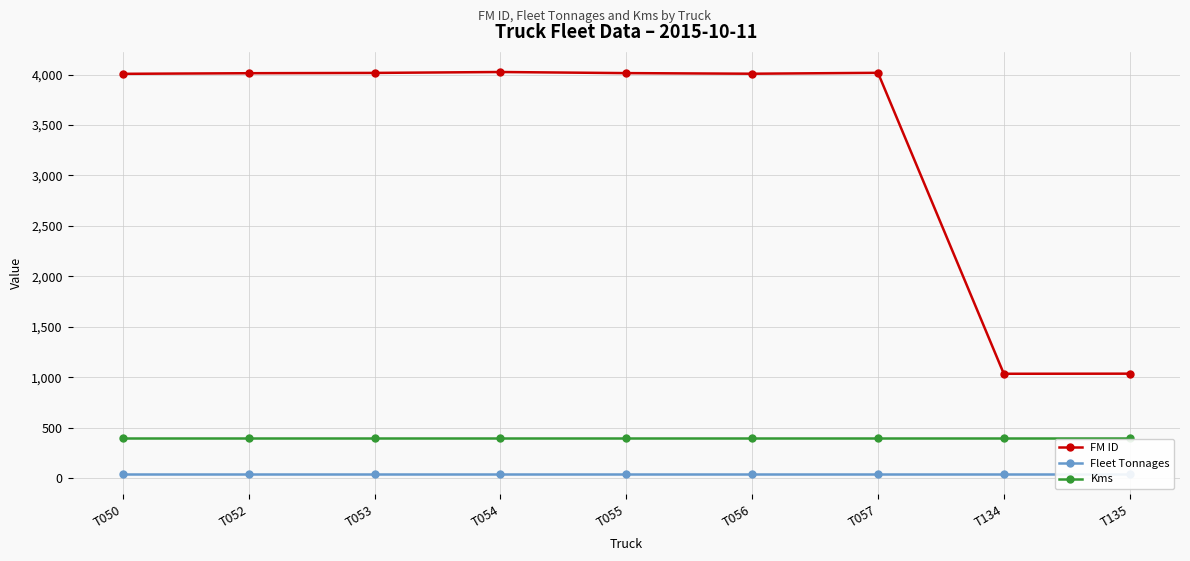

Which series has the largest total across all categories?

FM ID